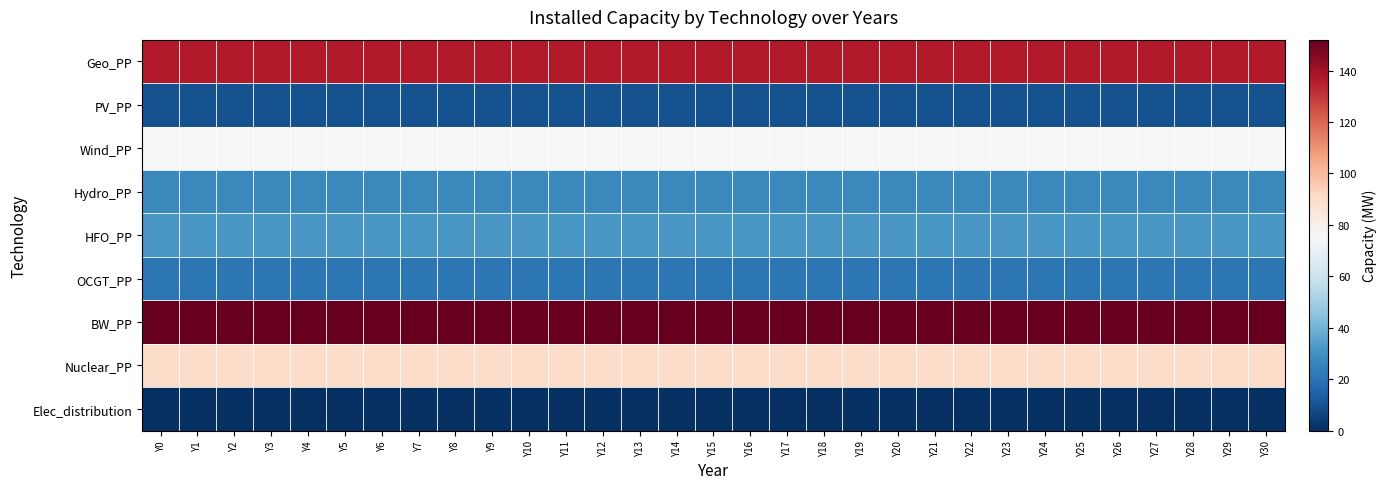

At which category is the sum across all series the highest?

Y0